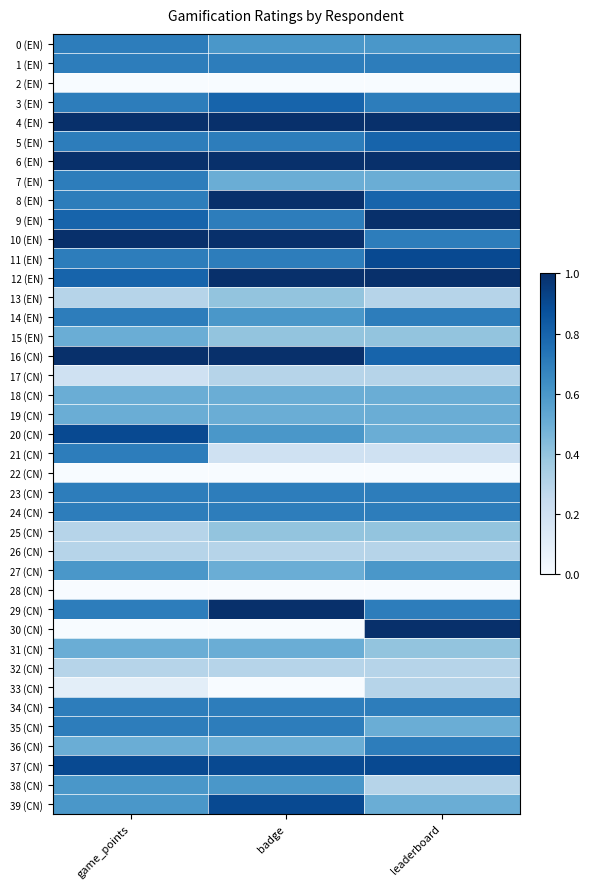

Reading right to left, transcribe all the data shown in this chart.

0 (EN): leaderboard=0.6	badge=0.6	game_points=0.7
1 (EN): leaderboard=0.7	badge=0.7	game_points=0.7
2 (EN): leaderboard=0.0	badge=0.0	game_points=0.0
3 (EN): leaderboard=0.7	badge=0.8	game_points=0.7
4 (EN): leaderboard=1.0	badge=1.0	game_points=1.0
5 (EN): leaderboard=0.8	badge=0.7	game_points=0.7
6 (EN): leaderboard=1.0	badge=1.0	game_points=1.0
7 (EN): leaderboard=0.5	badge=0.5	game_points=0.7
8 (EN): leaderboard=0.8	badge=1.0	game_points=0.7
9 (EN): leaderboard=1.0	badge=0.7	game_points=0.8
10 (EN): leaderboard=0.7	badge=1.0	game_points=1.0
11 (EN): leaderboard=0.9	badge=0.7	game_points=0.7
12 (EN): leaderboard=1.0	badge=1.0	game_points=0.8
13 (EN): leaderboard=0.3	badge=0.4	game_points=0.3
14 (EN): leaderboard=0.7	badge=0.6	game_points=0.7
15 (EN): leaderboard=0.4	badge=0.4	game_points=0.5
16 (CN): leaderboard=0.8	badge=1.0	game_points=1.0
17 (CN): leaderboard=0.3	badge=0.3	game_points=0.2
18 (CN): leaderboard=0.5	badge=0.5	game_points=0.5
19 (CN): leaderboard=0.5	badge=0.5	game_points=0.5
20 (CN): leaderboard=0.5	badge=0.6	game_points=0.9
21 (CN): leaderboard=0.2	badge=0.2	game_points=0.7
22 (CN): leaderboard=0.0	badge=0.0	game_points=0.0
23 (CN): leaderboard=0.7	badge=0.7	game_points=0.7
24 (CN): leaderboard=0.7	badge=0.7	game_points=0.7
25 (CN): leaderboard=0.4	badge=0.4	game_points=0.3
26 (CN): leaderboard=0.3	badge=0.3	game_points=0.3
27 (CN): leaderboard=0.6	badge=0.5	game_points=0.6
28 (CN): leaderboard=0.0	badge=0.0	game_points=0.0
29 (CN): leaderboard=0.7	badge=1.0	game_points=0.7
30 (CN): leaderboard=1.0	badge=0.0	game_points=0.0
31 (CN): leaderboard=0.4	badge=0.5	game_points=0.5
32 (CN): leaderboard=0.3	badge=0.3	game_points=0.3
33 (CN): leaderboard=0.3	badge=0.0	game_points=0.1
34 (CN): leaderboard=0.7	badge=0.7	game_points=0.7
35 (CN): leaderboard=0.5	badge=0.7	game_points=0.7
36 (CN): leaderboard=0.7	badge=0.5	game_points=0.5
37 (CN): leaderboard=0.9	badge=0.9	game_points=0.9
38 (CN): leaderboard=0.3	badge=0.6	game_points=0.6
39 (CN): leaderboard=0.5	badge=0.9	game_points=0.6